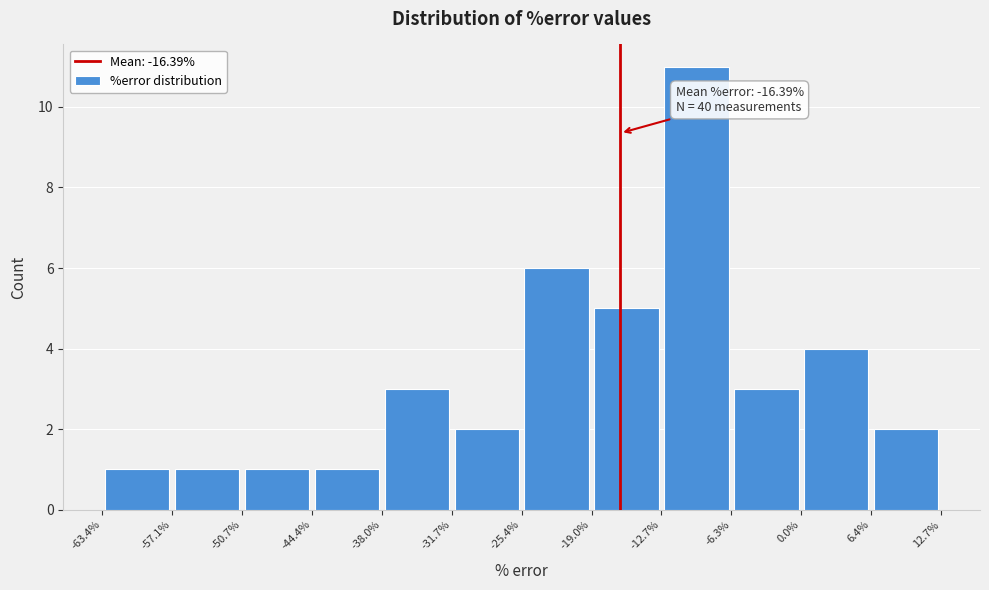

Over which range of the x-axis is the bar tallest?

-12.7% to -6.3%